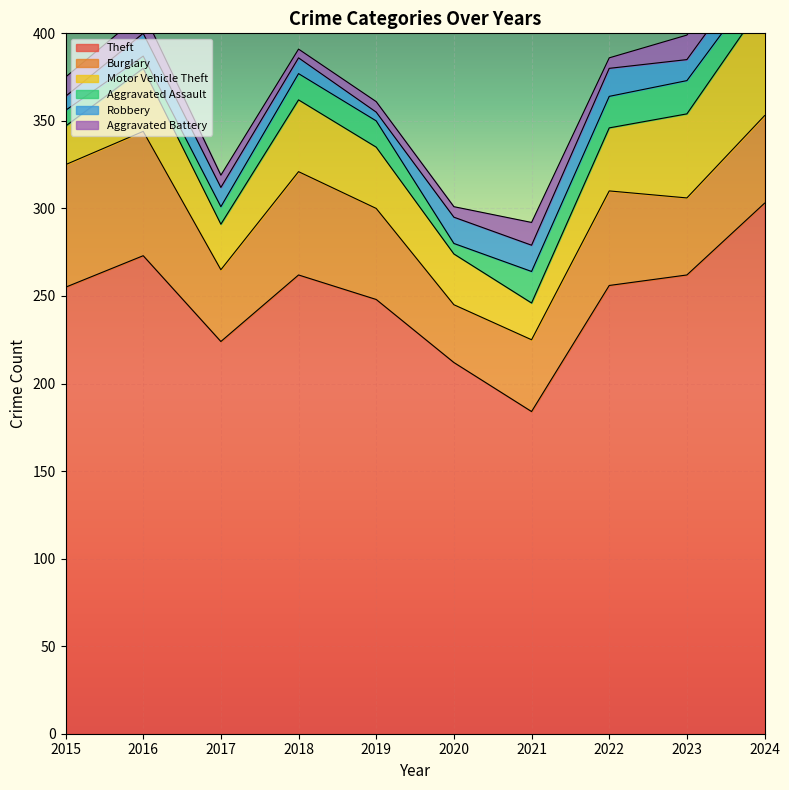

Is the value of Burglary at 2018 greater than the value of Aggravated Assault at 2017?

Yes